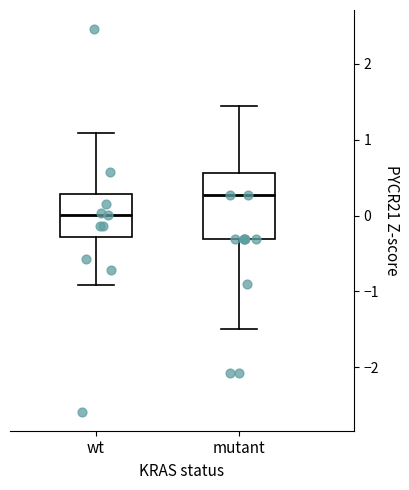

Which box is the tallest, from its lower edge to its upper edge?

mutant